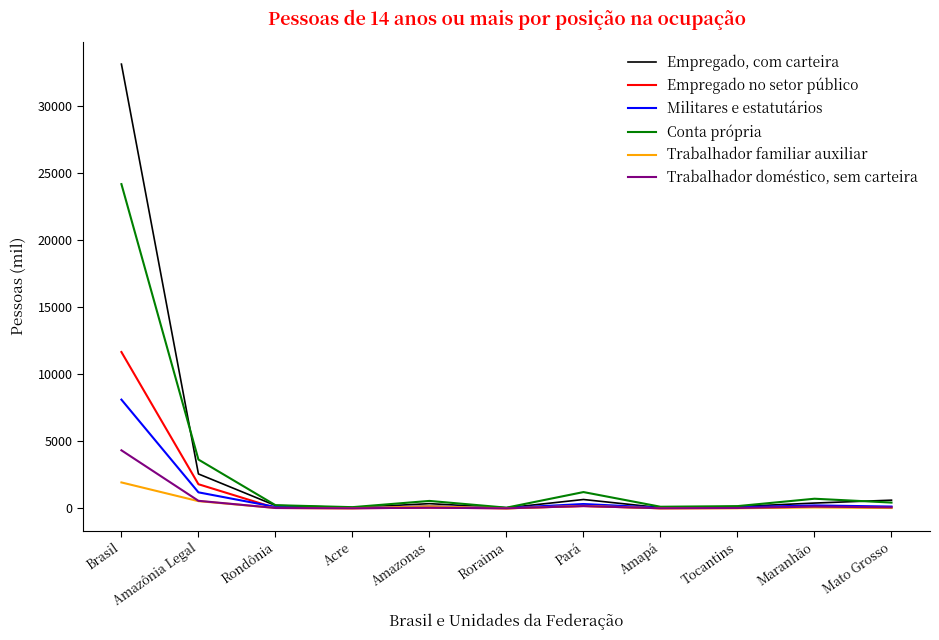

Is the value of Empregado, com carteira at Maranhão greater than the value of Trabalhador doméstico, sem carteira at Brasil?

No